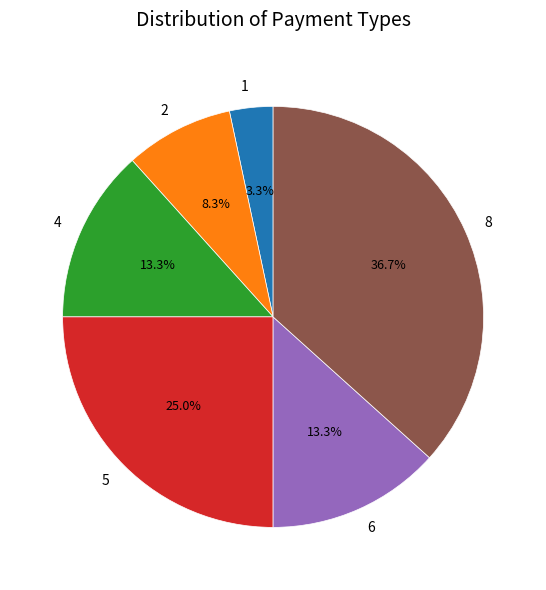

Approximately how many times larger is the value at 4 compared to 1?

4.0